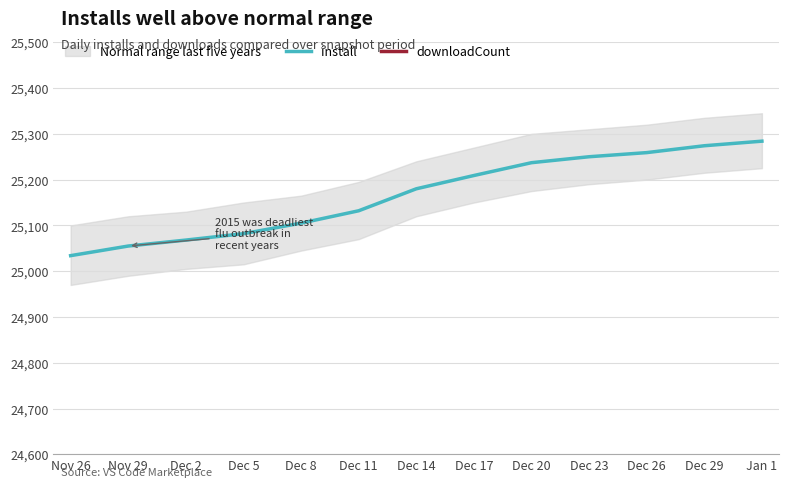

How many data points in downloadCount are less than 49720?

4